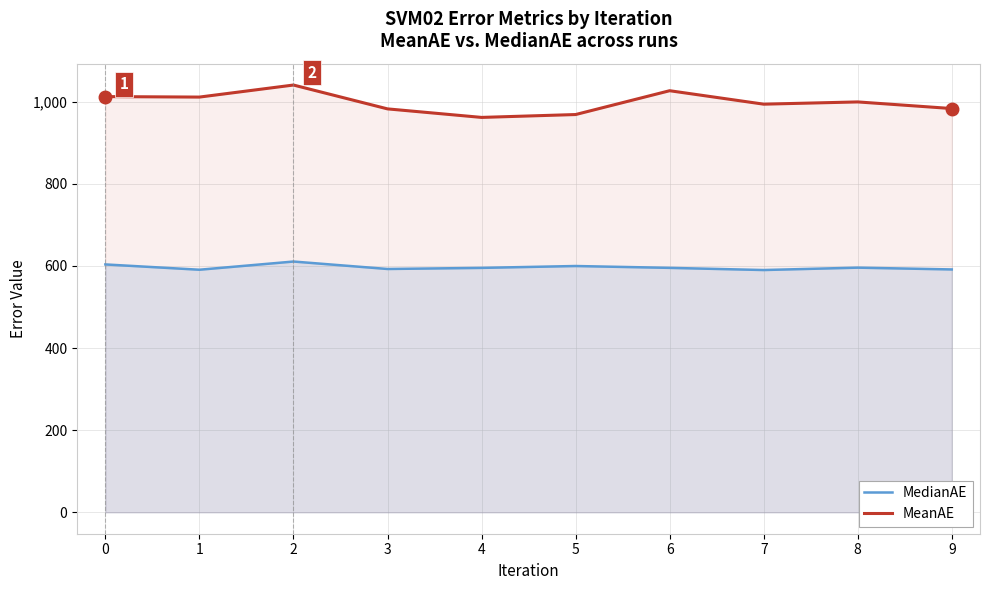

Between 4 and 9, which is larger?

4